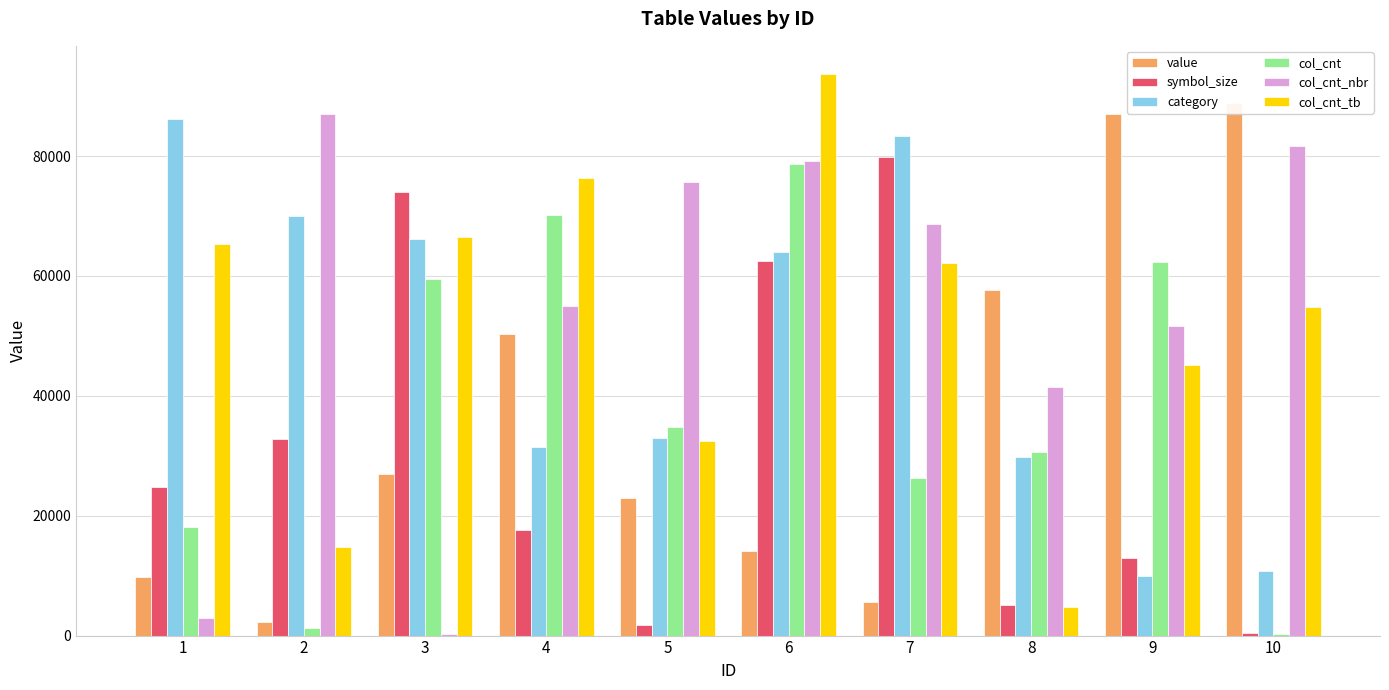

Rank the categories by category value from highest to lowest.

1, 7, 2, 3, 6, 5, 4, 8, 10, 9